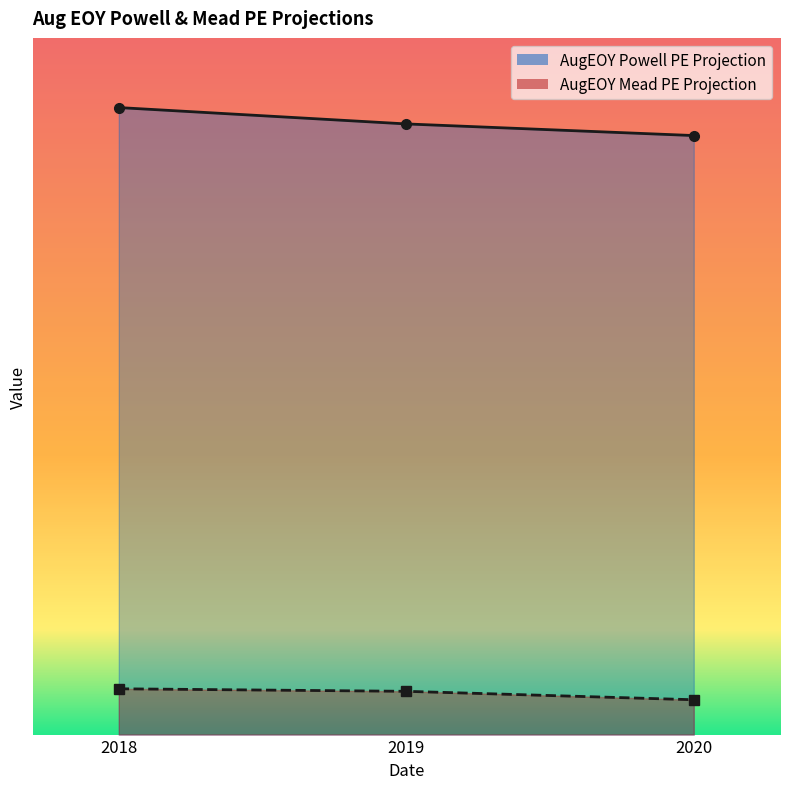

What value does the AugEOY Powell PE Projection series have at 2018?

0.9